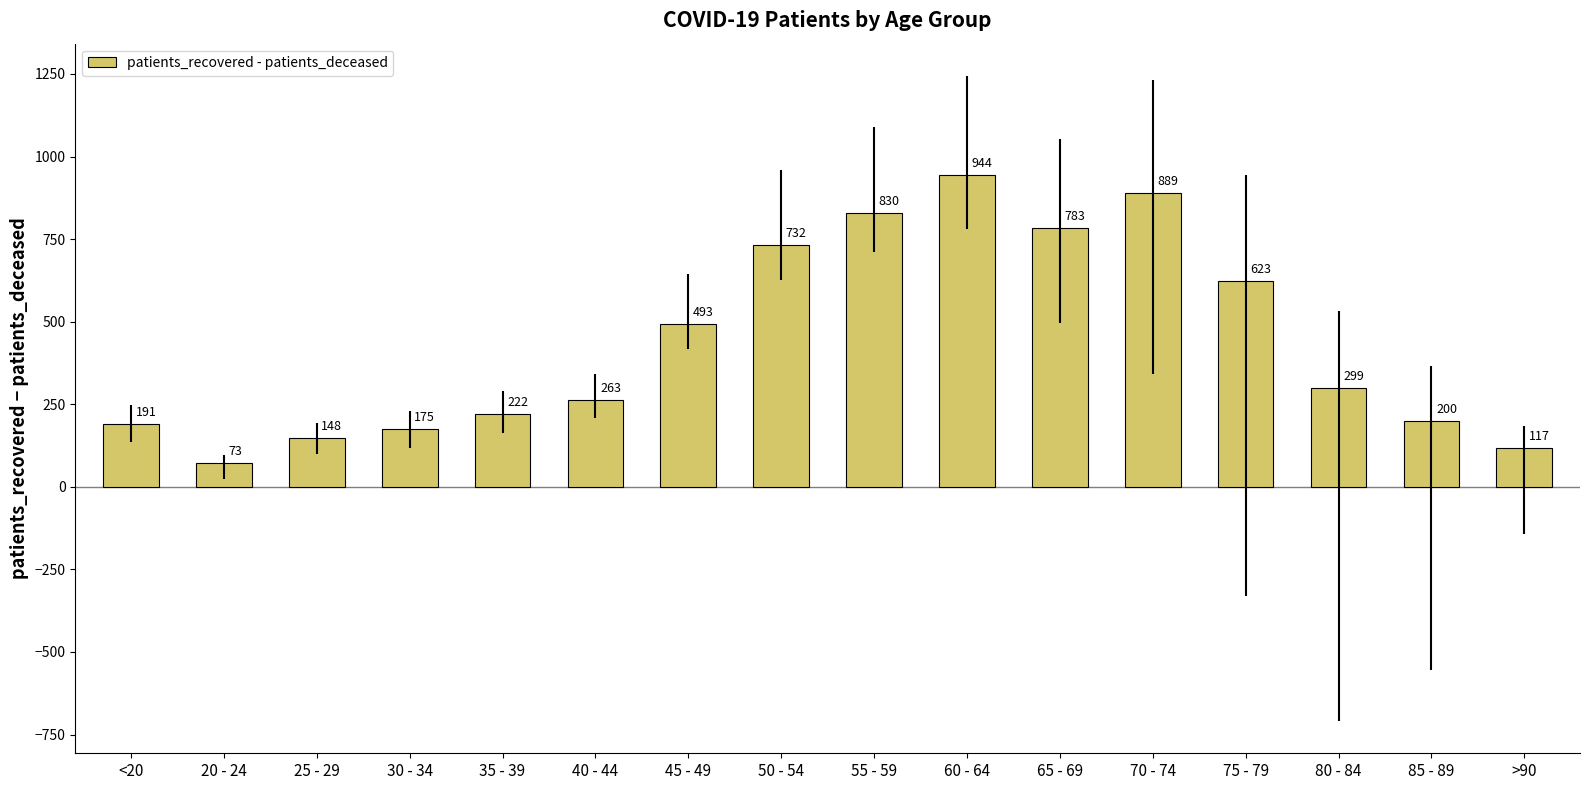

Is it true that the value at 65 - 69 is 783?

True